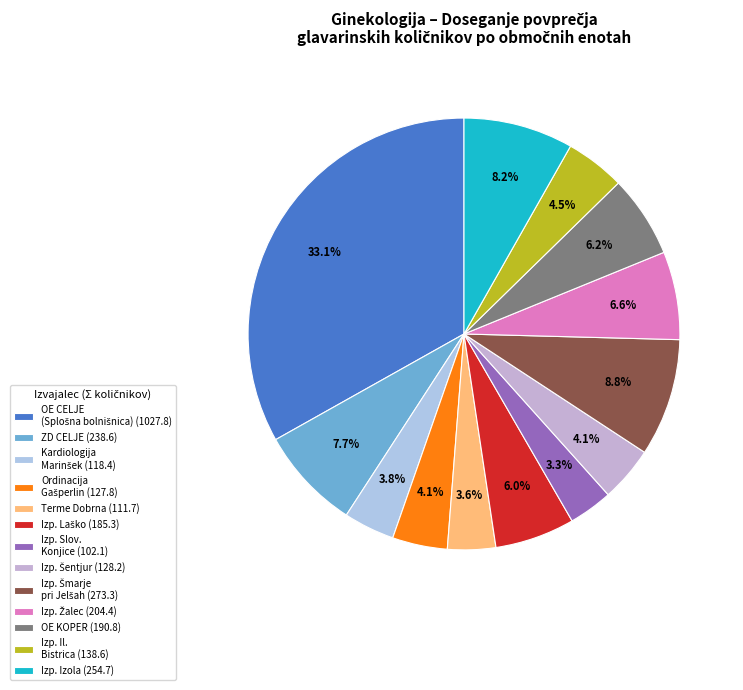

How many slices are in this pie chart?

13